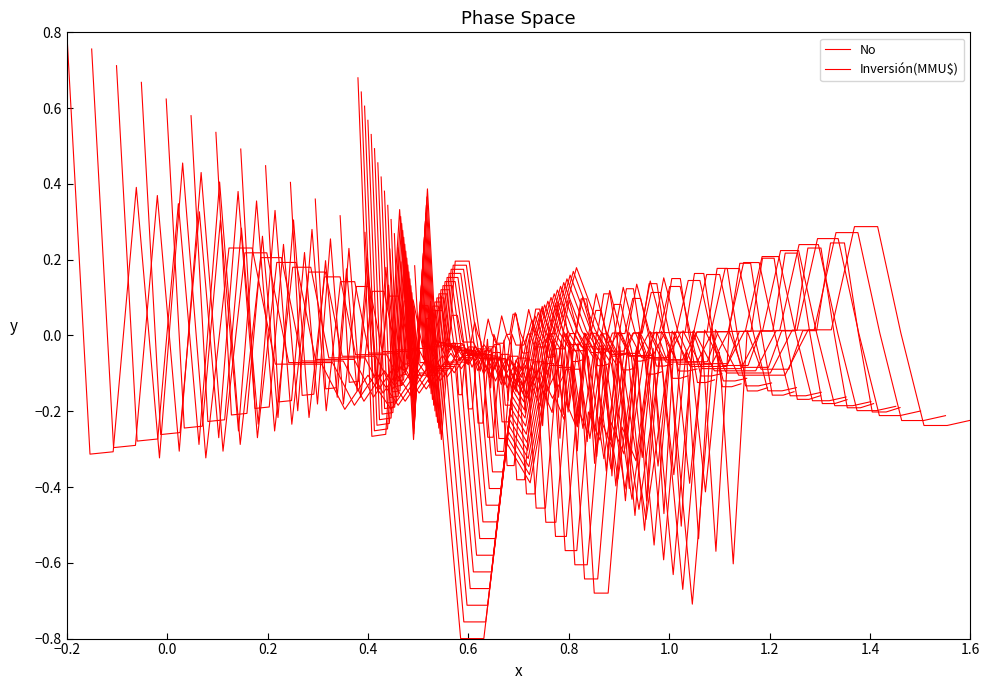

Where is Inversión(MMU$) nearest to the value 0?

0.4